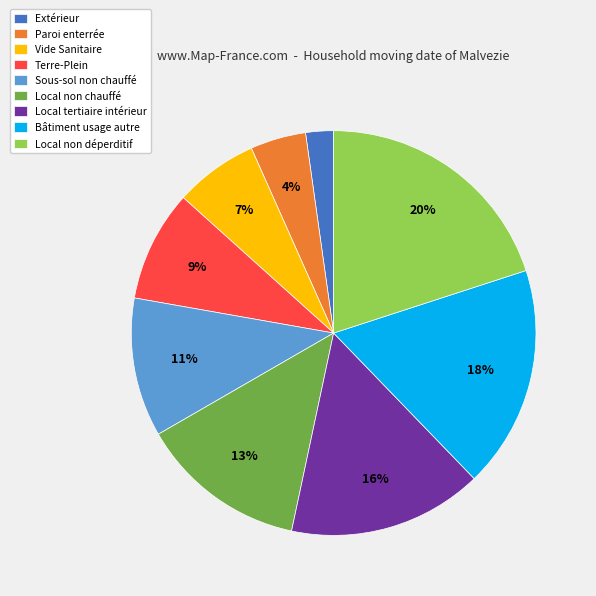

Which has a higher value, Extérieur or Vide Sanitaire?

Vide Sanitaire